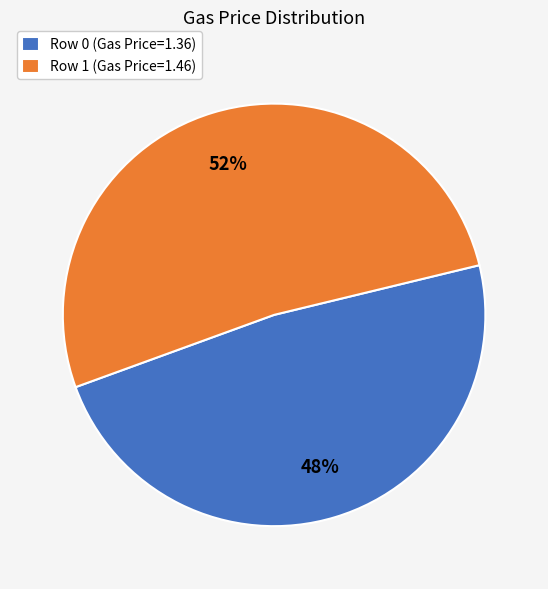

True or false: Row 1 (Gas Price=1.46) accounts for 52% of the total.

True